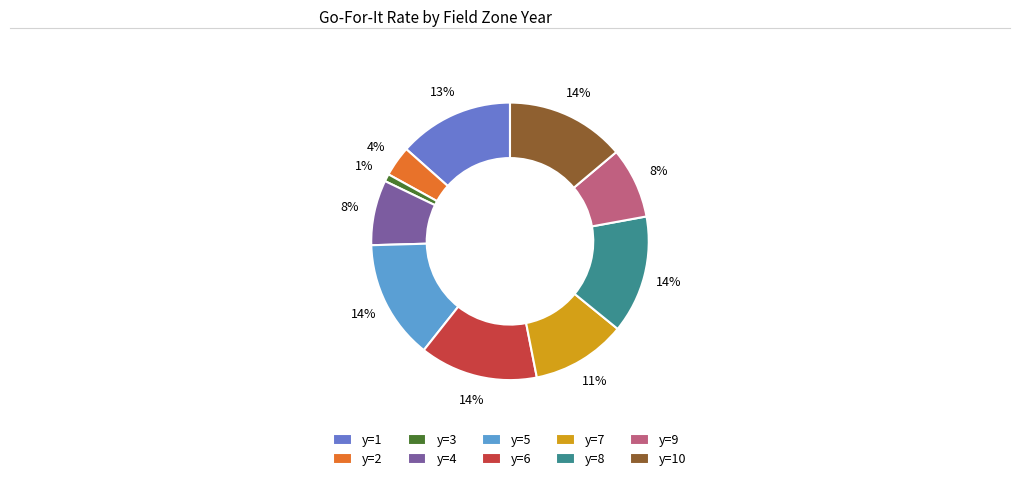

Which slice is the smallest?

y=3